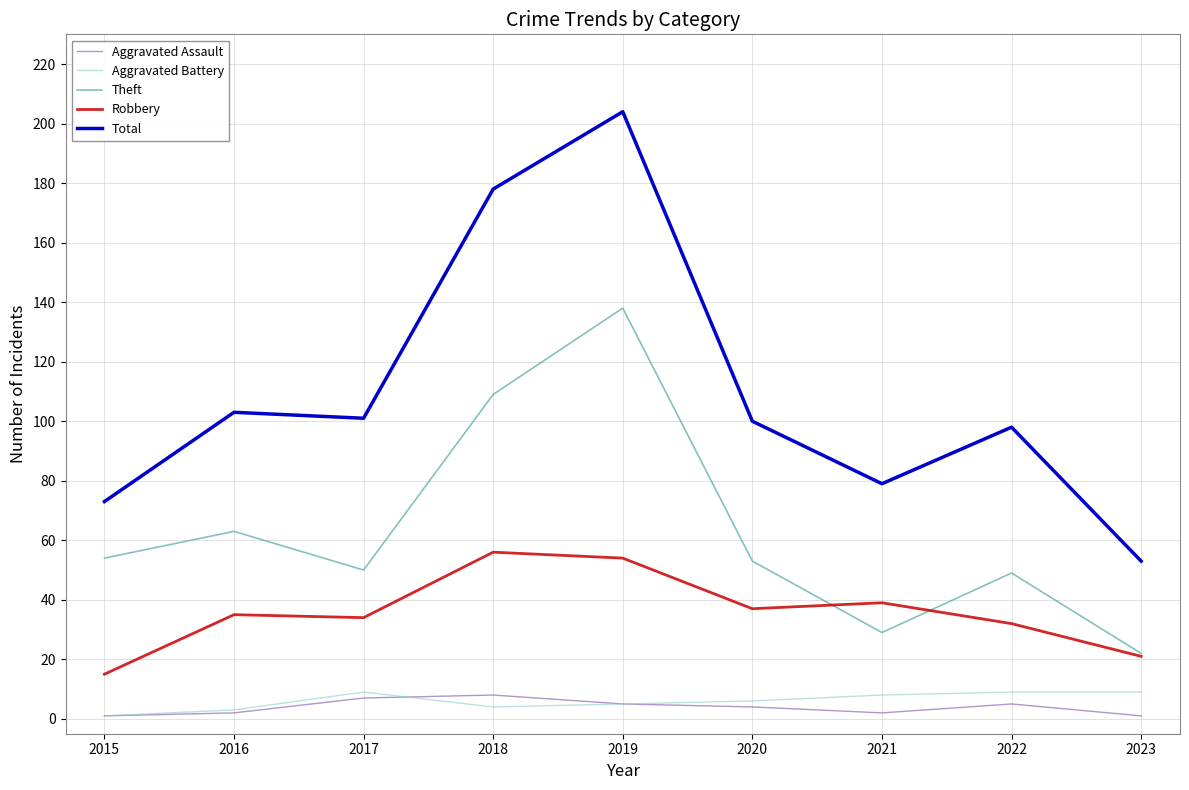

Is the value of Aggravated Battery at 2015 greater than the value of Theft at 2017?

No